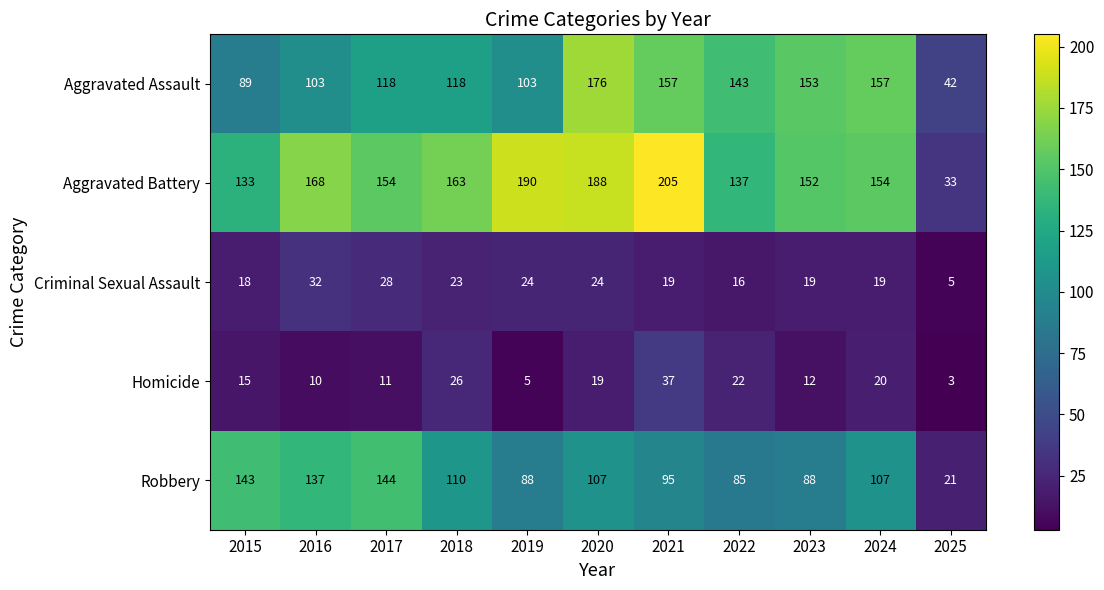

What is the total value across all series at 2025?

104